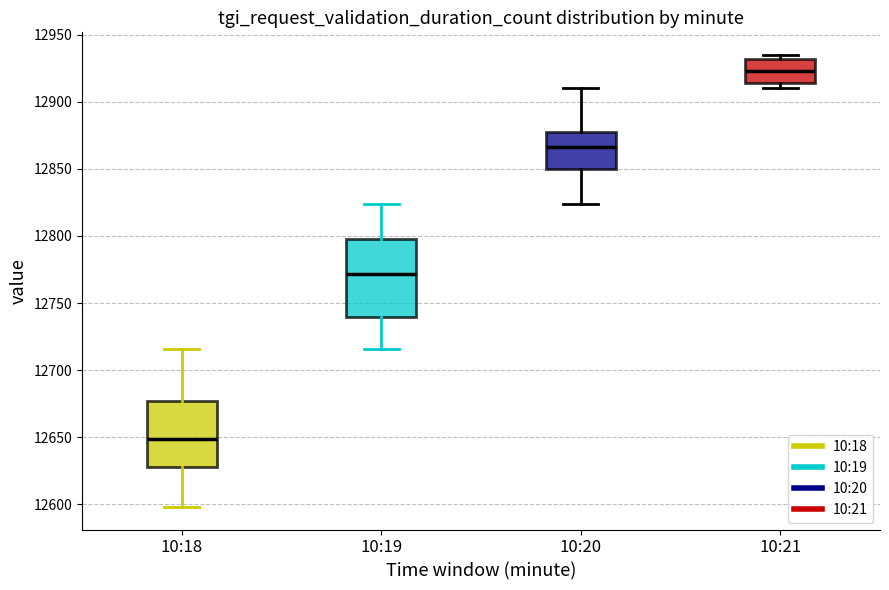

Reading left to right, read every box against the y-axis: the position of its median line, the range the box covers, and the ends of its whiskers. The values are not printed on the chart, so give them approximately, as read against the axis.

10:18: median 12650, box 12630 to 12675, whiskers 12600 to 12715
10:19: median 12770, box 12740 to 12800, whiskers 12715 to 12825
10:20: median 12865, box 12850 to 12880, whiskers 12825 to 12910
10:21: median 12925, box 12915 to 12930, whiskers 12910 to 12935